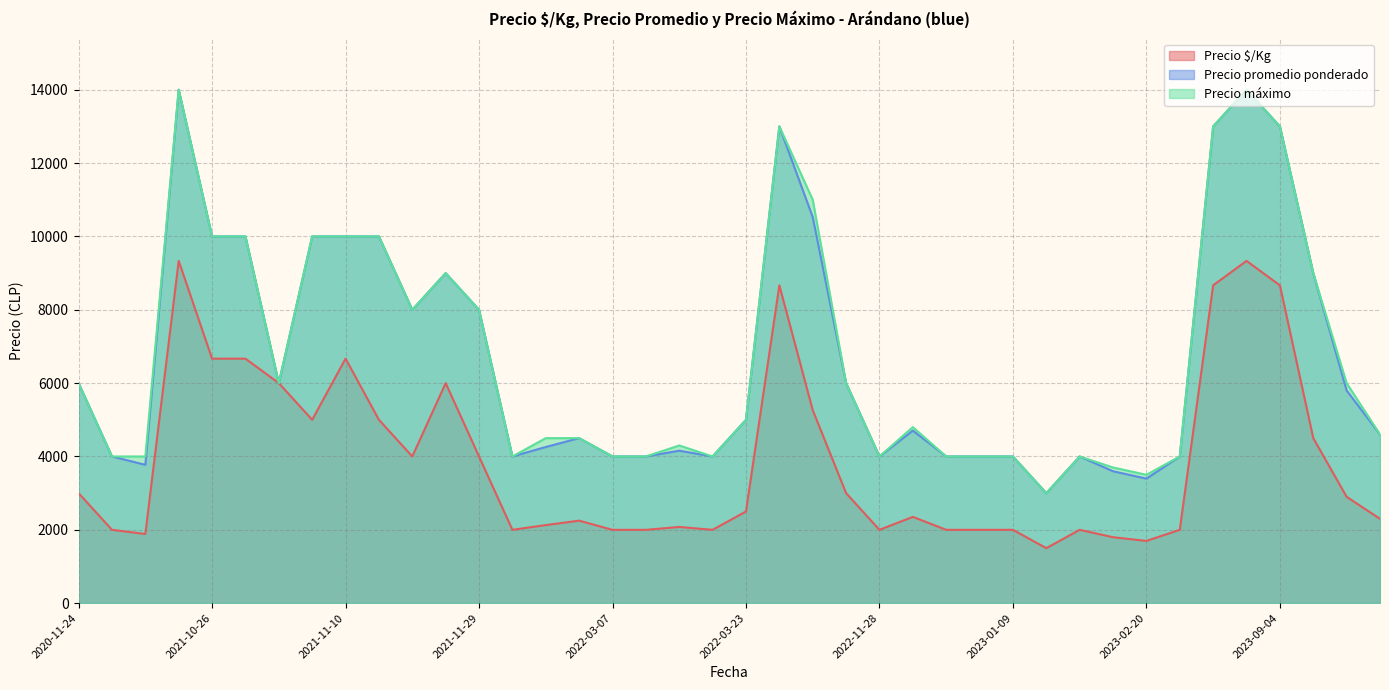

True or false: Precio $/Kg has a value of 2129 at 2022-02-21.

True